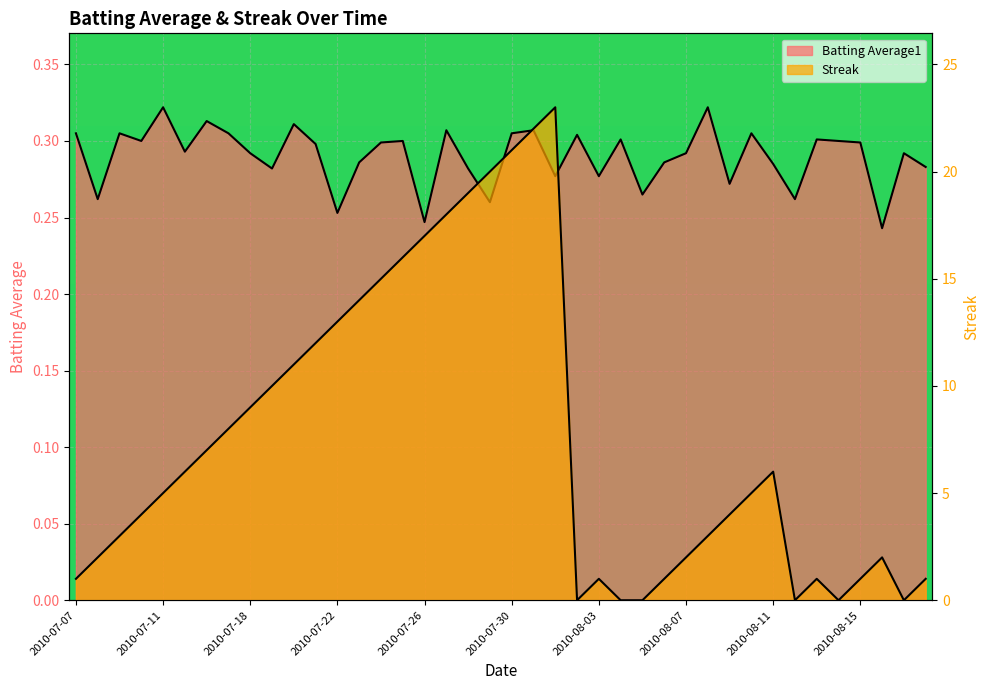

What is the maximum value shown in the chart?

23.0